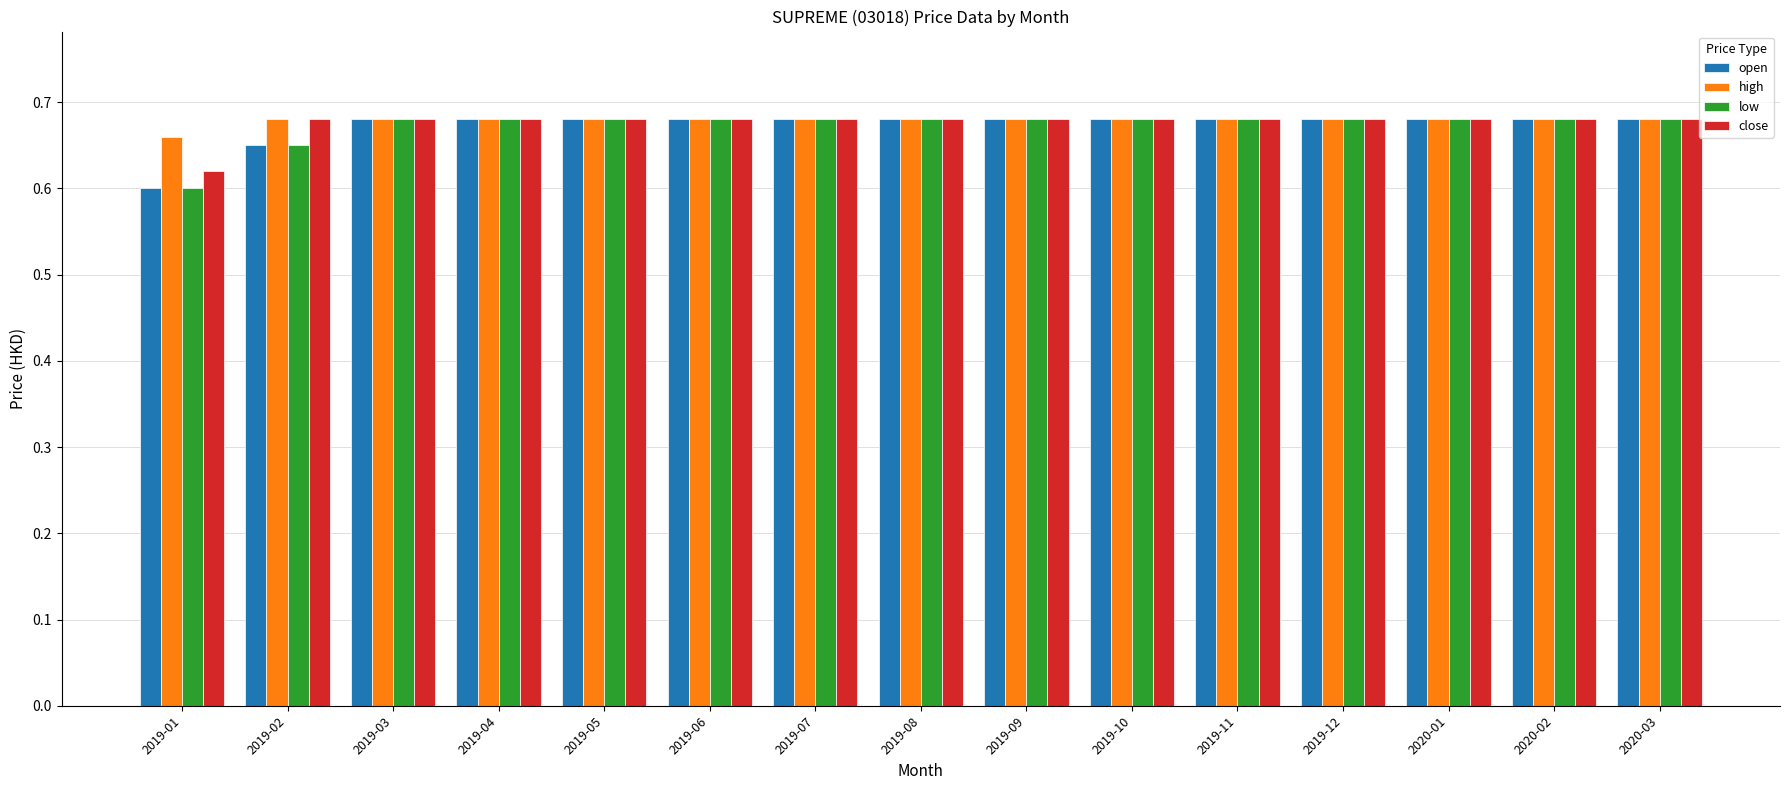

At which category does the chart reach its minimum across all series?

2019-01